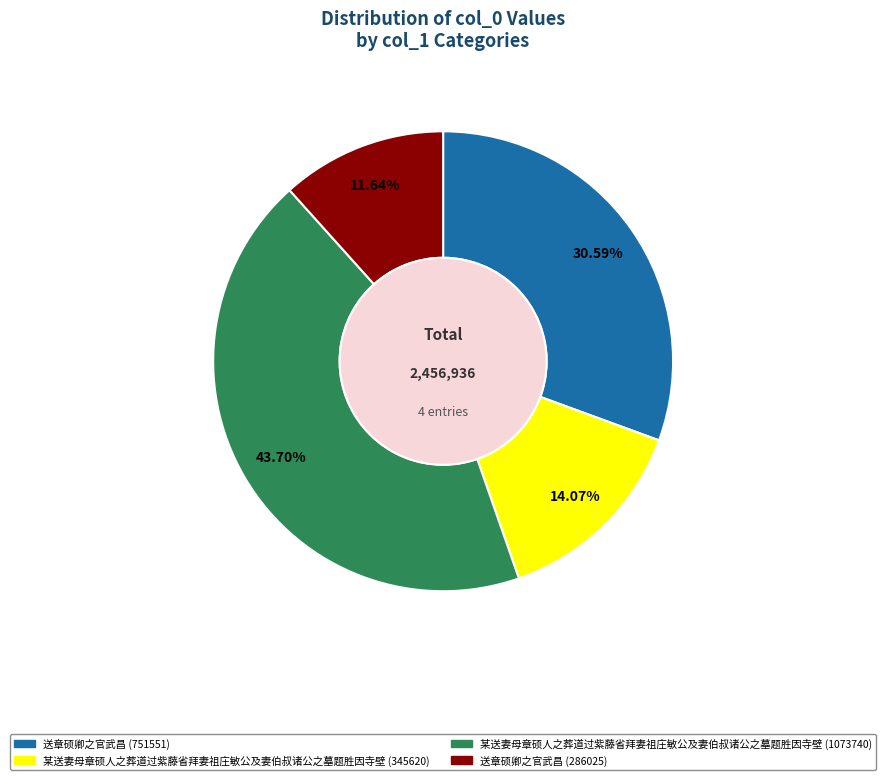

Combined, what portion of the pie is 送章硕卿之官武昌 (286025) and 某送妻母章硕人之葬道过紫藤省拜妻祖庄敏公及妻伯叔诸公之墓题胜因寺壁 (345620)?

25.7%